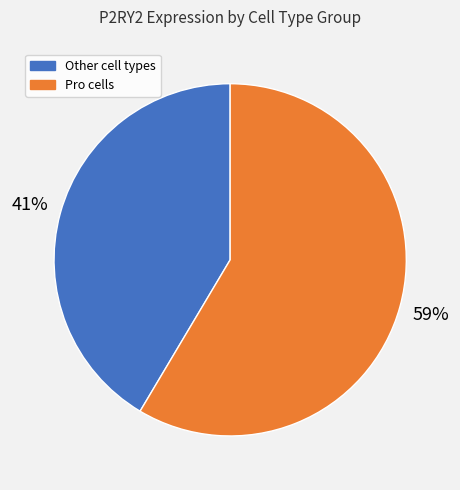

How many slices are in this pie chart?

2